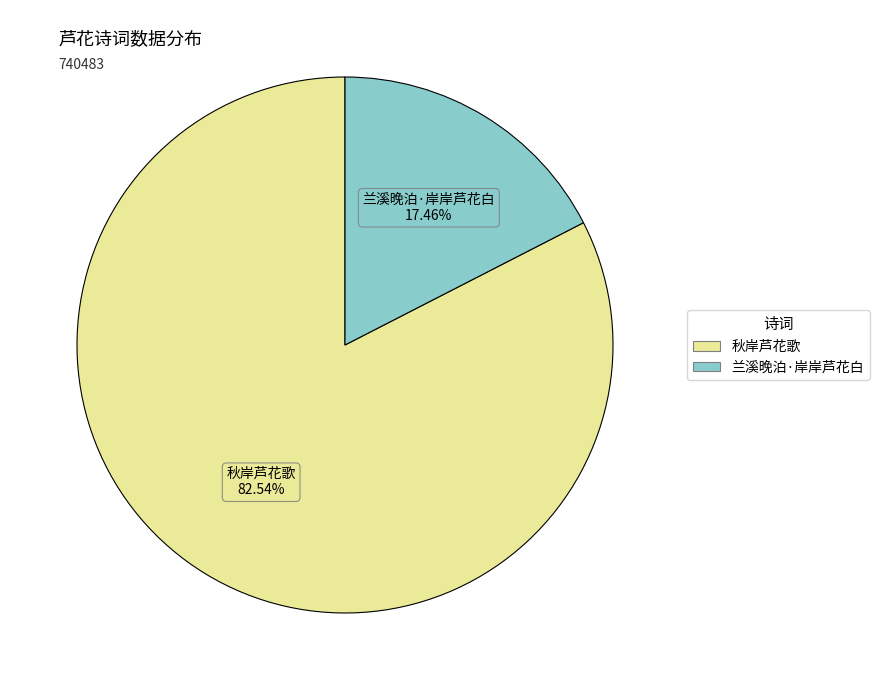

Between 秋岸芦花歌 and 兰溪晚泊·岸岸芦花白, which is larger?

秋岸芦花歌